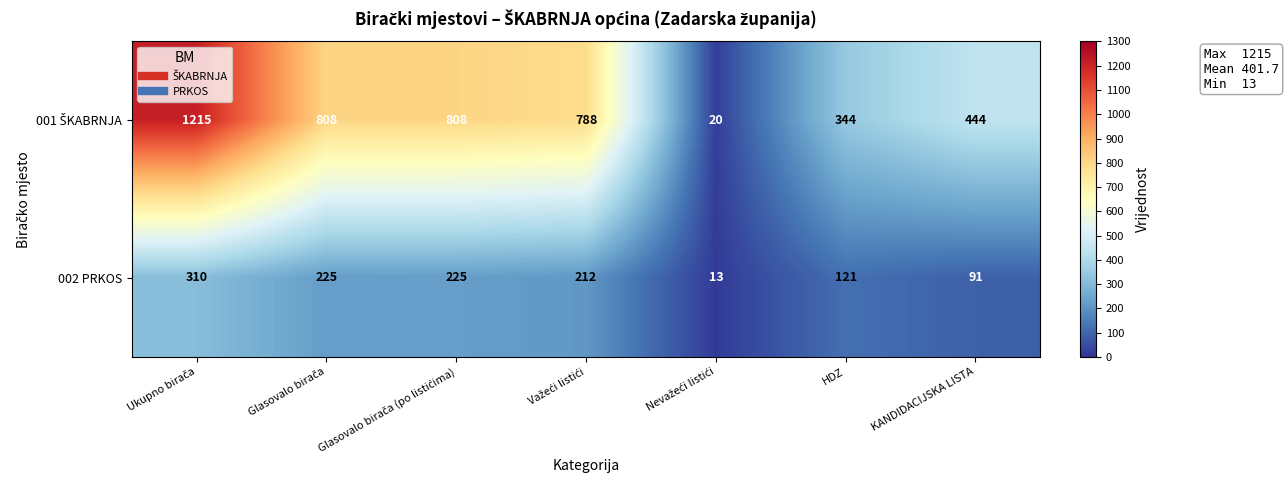

What is the lowest value of the 002 PRKOS series?

13